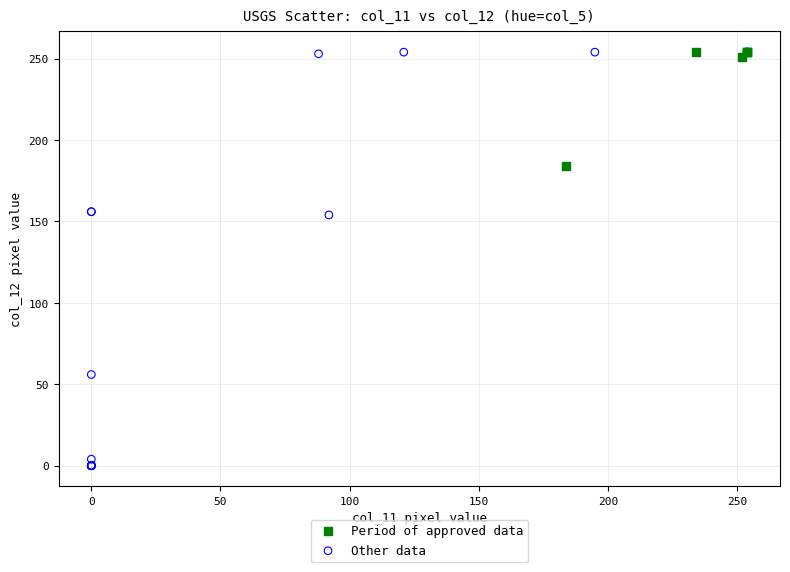

Which series reaches the minimum Y coordinate?

Other data